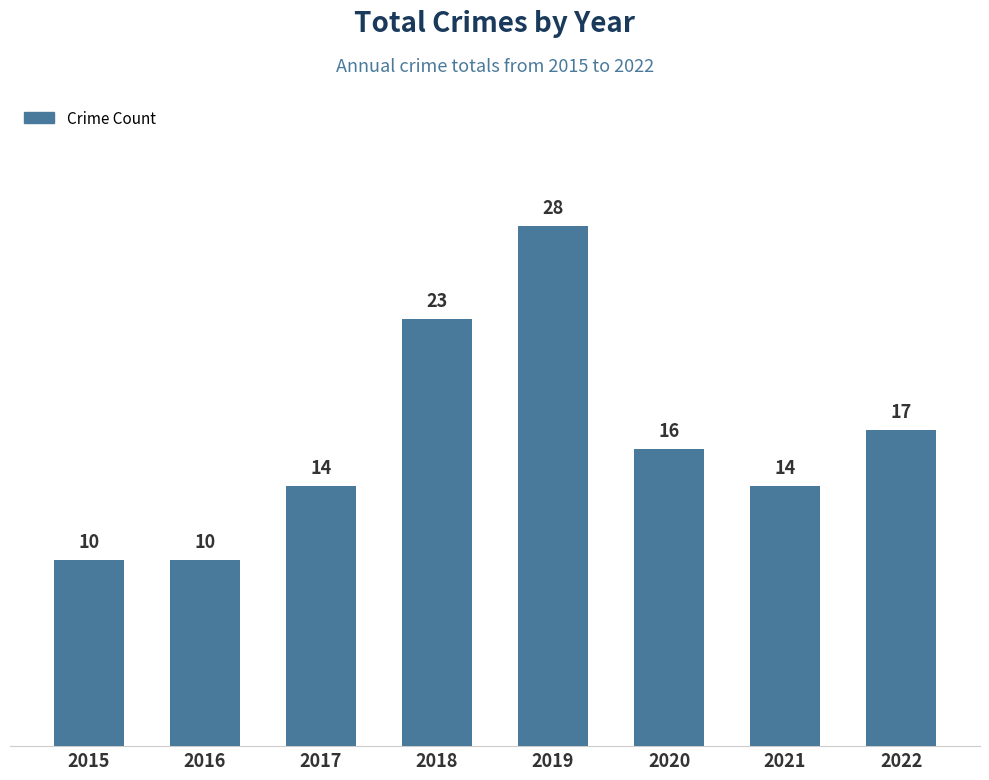

The chart shows a value of 28 at 2019. True or false?

True